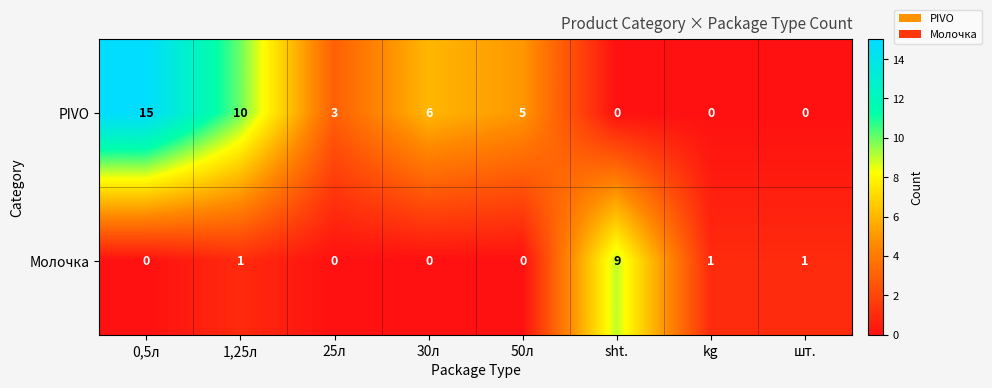

Read the PIVO value at 25л, to the nearest 5.

5